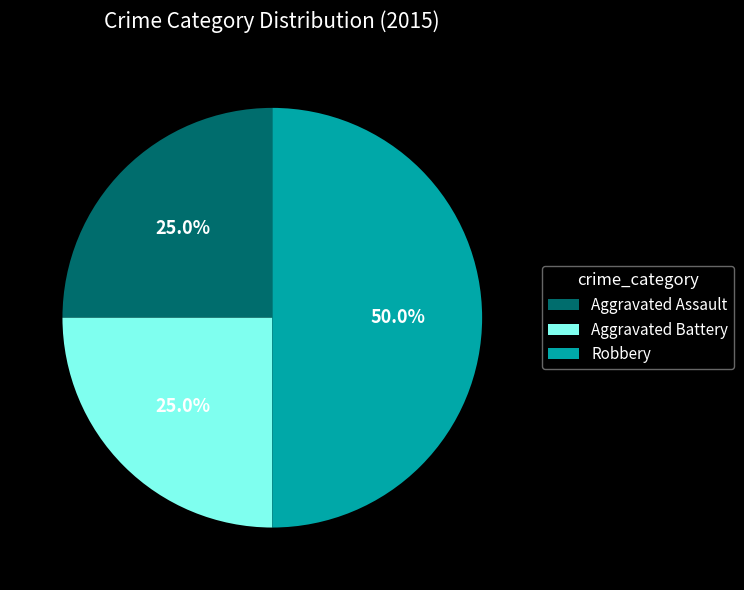

Approximately how many times larger is the value at Robbery compared to Aggravated Assault?

2.0